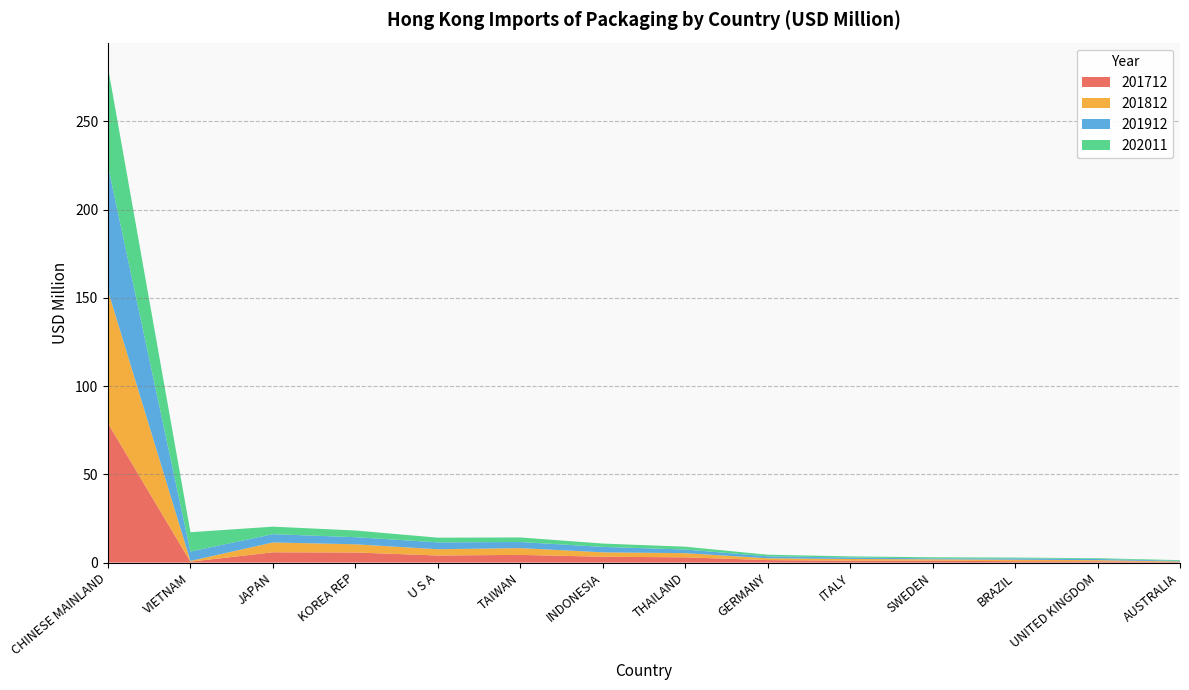

Reading left to right, transcribe all the data shown in this chart.

201712: 78.9	0.5	5.8	5.7	4.0	4.3	3.3	3.0	1.4	1.1	1.1	0.8	0.7	0.4
201812: 75.2	0.4	5.6	4.7	3.5	3.8	2.5	2.4	1.0	0.9	0.7	0.9	0.7	0.2
201912: 70.6	5.3	4.7	4.0	3.9	3.5	3.1	2.1	1.1	0.9	0.5	0.7	0.7	0.3
202011: 56.0	11.0	4.2	3.8	2.6	2.6	1.9	1.6	0.9	0.6	0.6	0.5	0.4	0.4